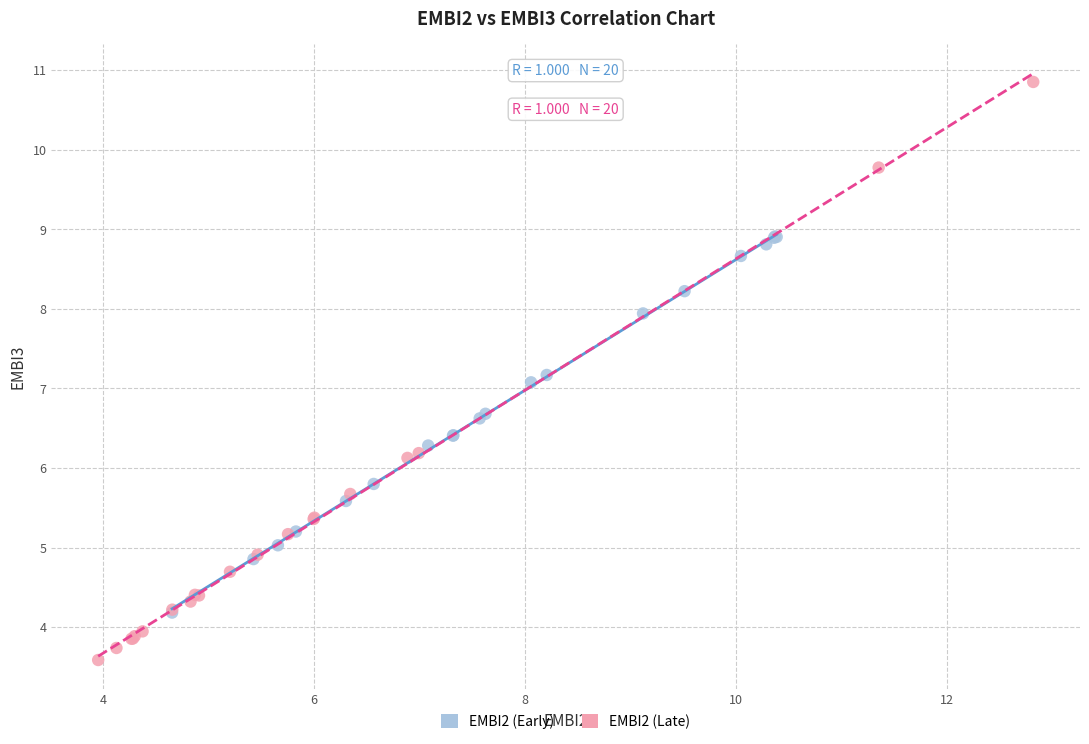

Which series has the widest spread of Y values?

EMBI2 (Late)